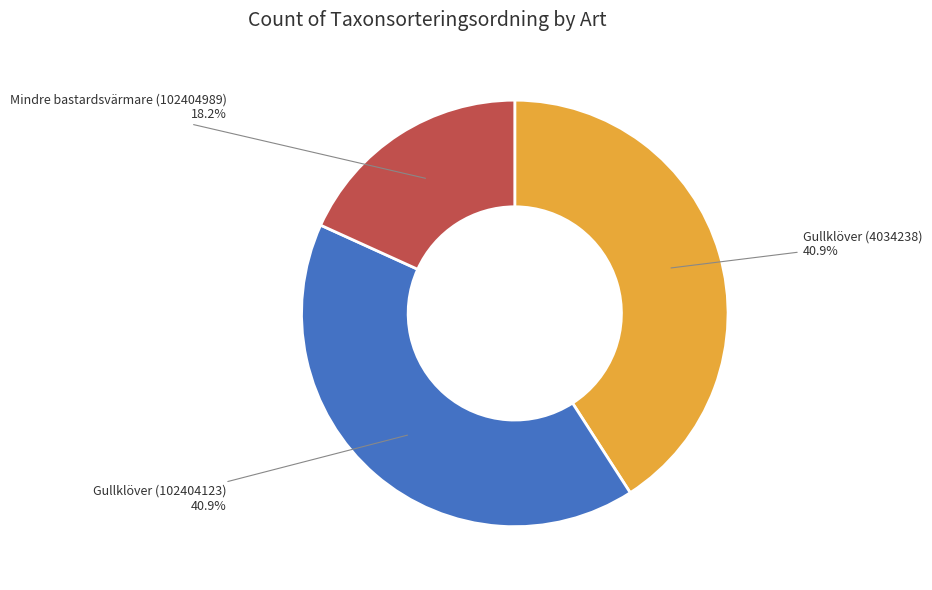

Combined, do Gullklöver (4034238) and Gullklöver (102404123) account for over 50%?

Yes